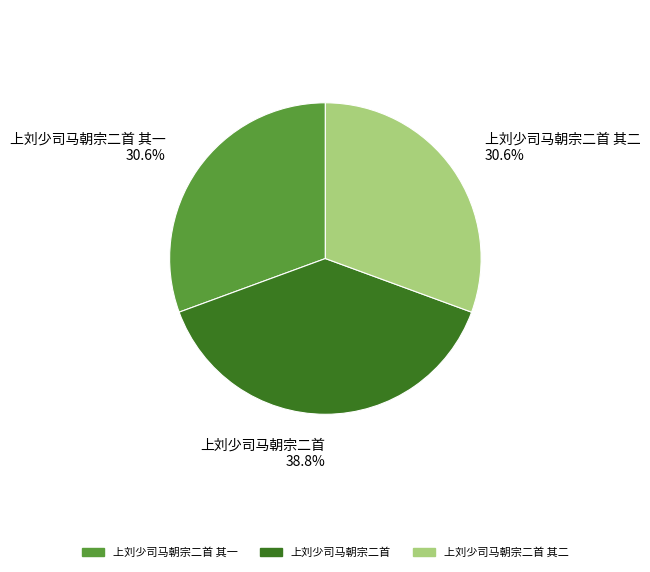

Is there any slice that represents more than half of the pie?

No